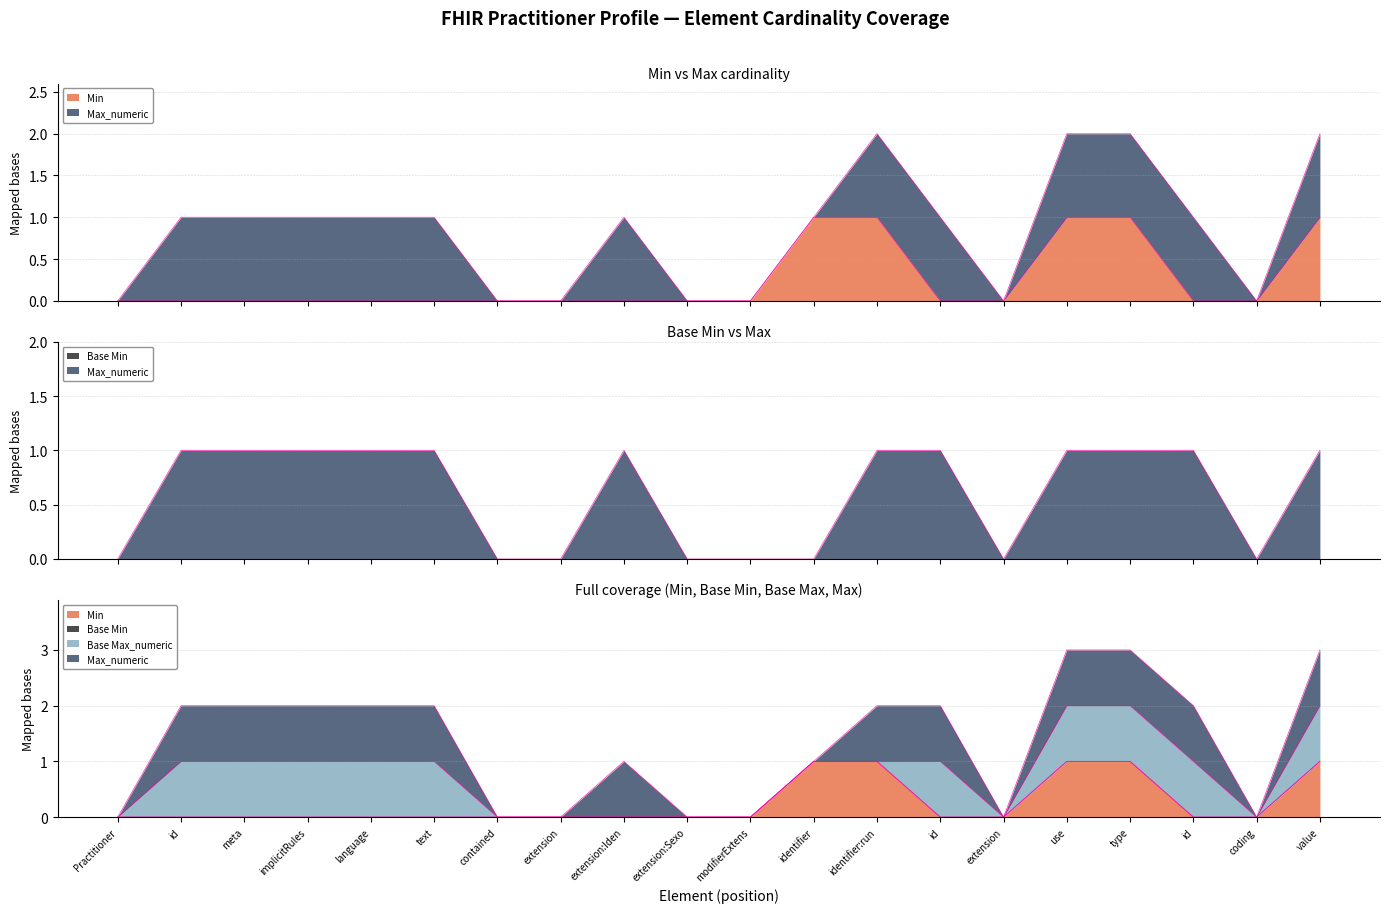

Reading left to right, transcribe all the data shown in this chart.

Min: 0	0	0	0	0	0	0	0	0	0	0	1	1	0	0	1	1	0	0	1
Max_numeric: 0	1	1	1	1	1	0	0	1	0	0	0	1	1	0	1	1	1	0	1